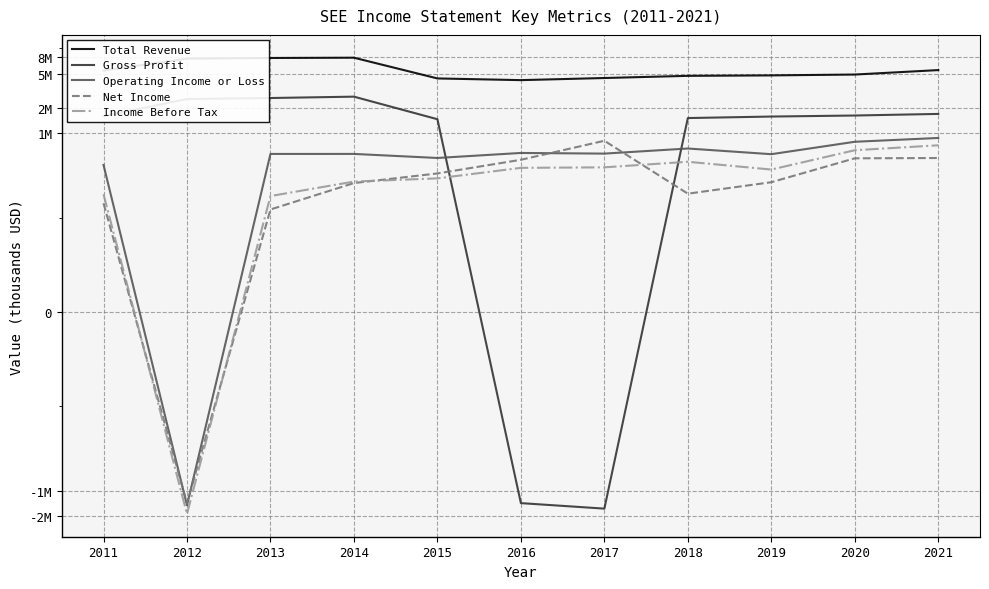

At how many categories does at least one series exceed 5838726?

3